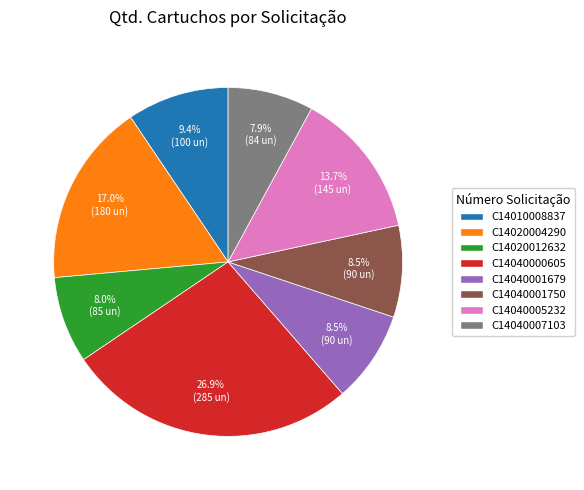

To the nearest percent, what is the combined percentage of C14010008837 and C14020012632?

17%